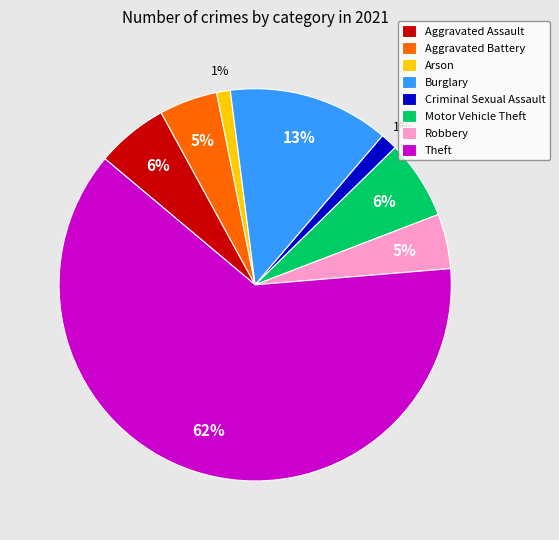

Is there a majority slice in this chart?

Yes